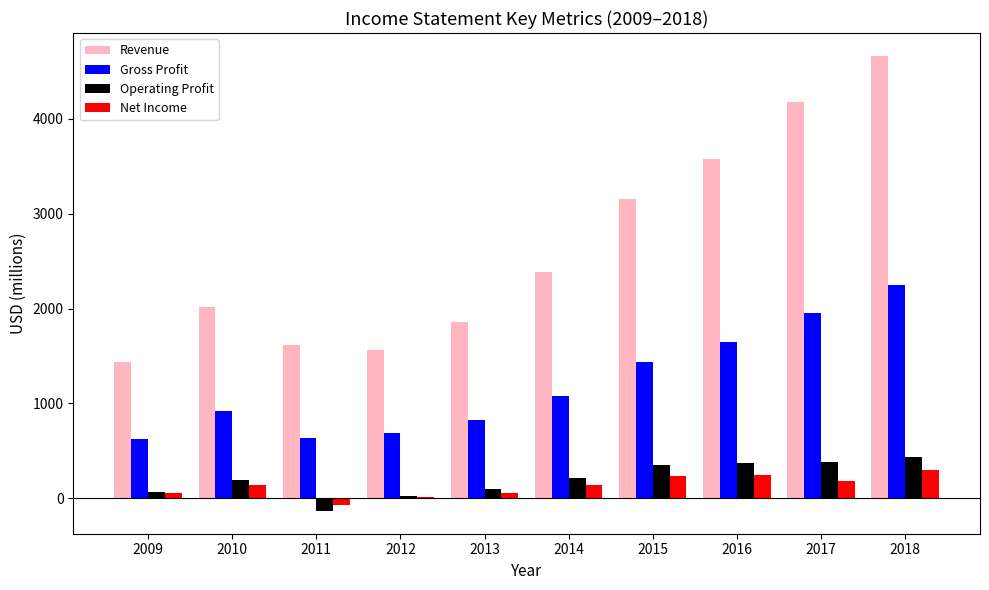

What is the difference between the Operating Profit values at 2012 and 2011?

154